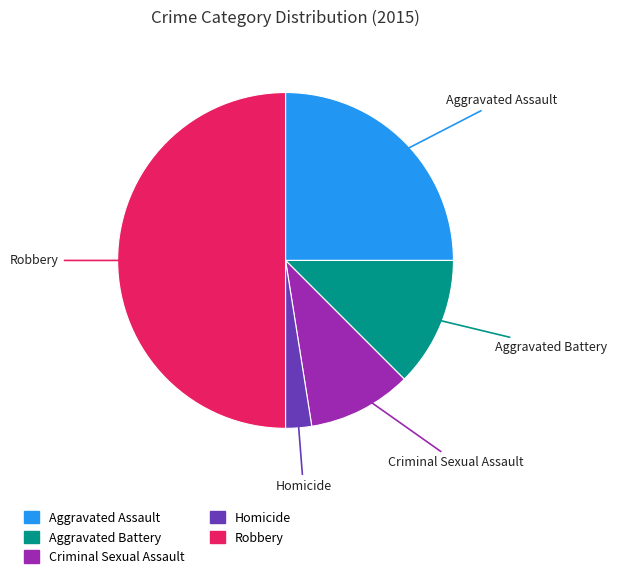

What is the ratio of the value at Robbery to the value at Criminal Sexual Assault?

5.0